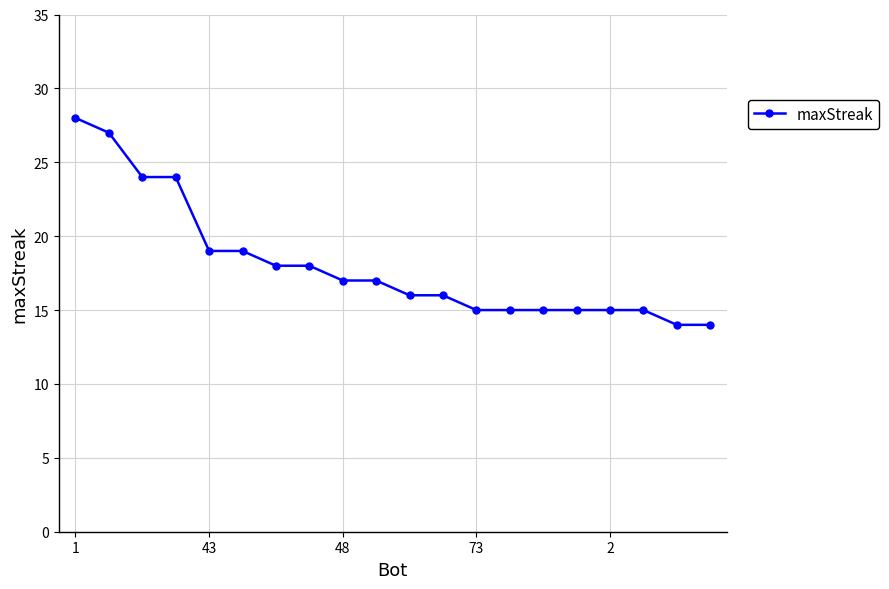

What is the value of the 1st point from the left?

28